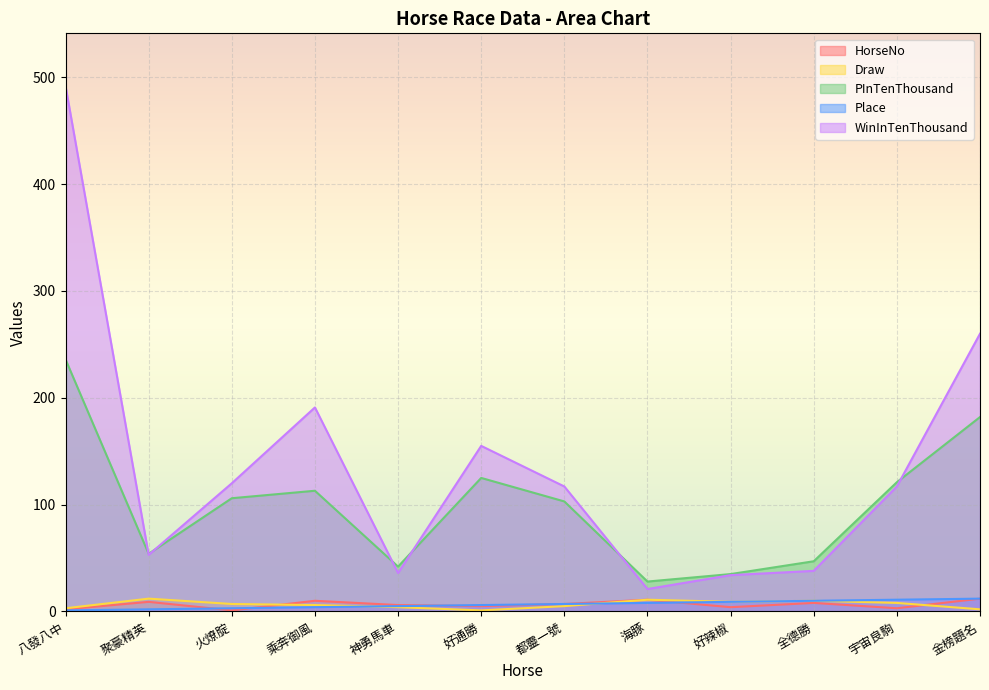

How many lines are shown in the chart?

5